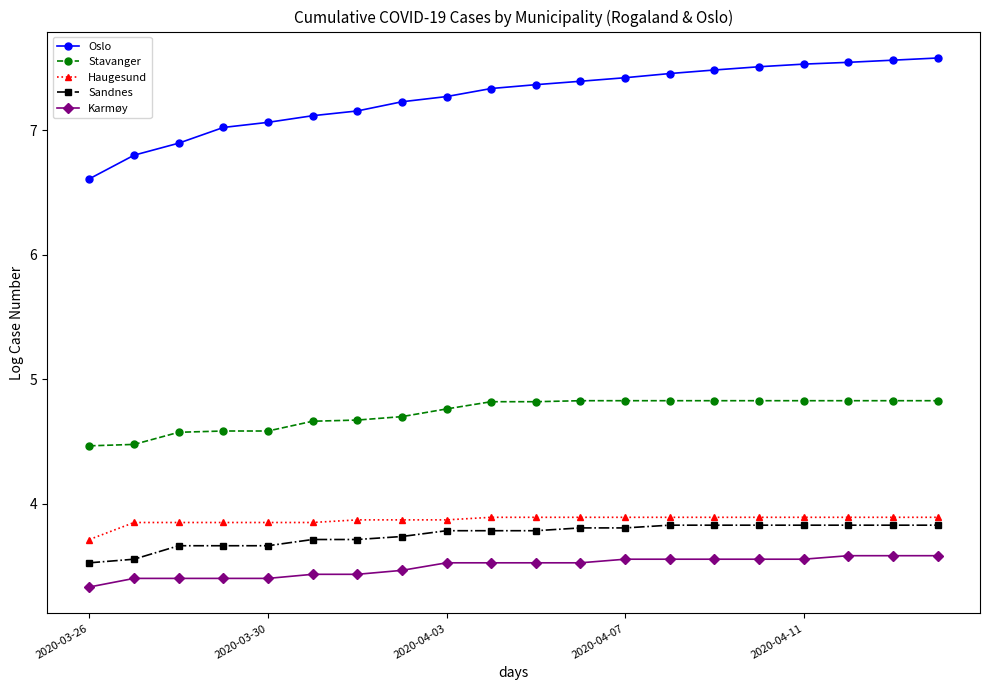

Which series has the largest total across all categories?

Oslo